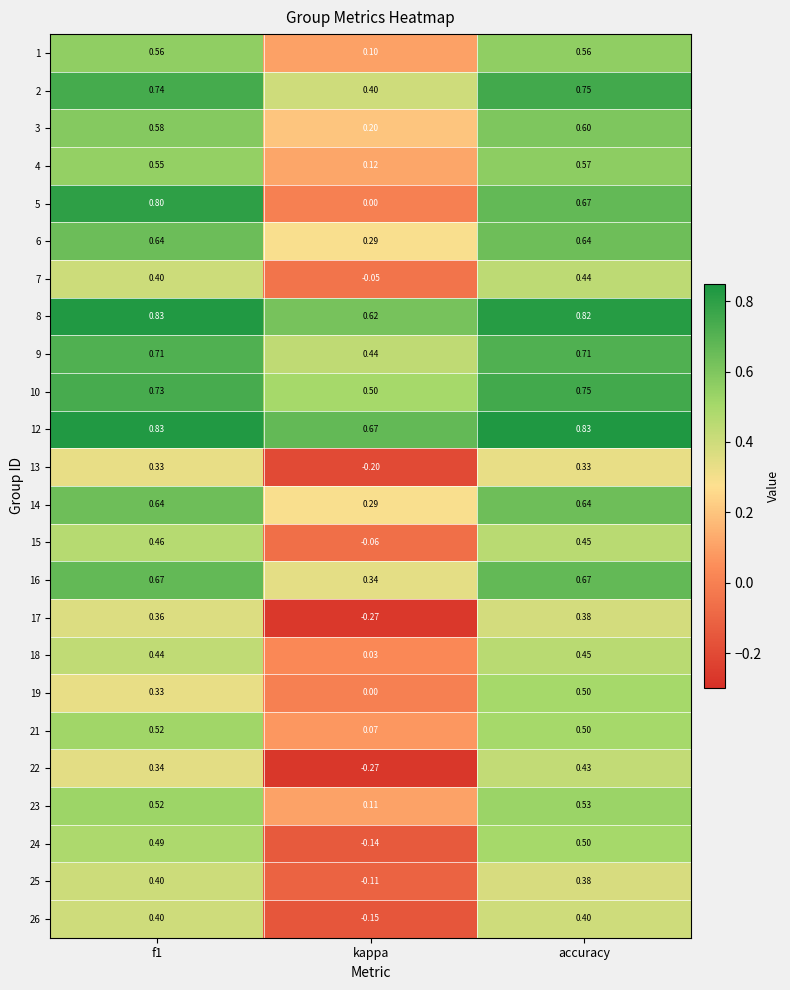

At which label is 24 closest to 0?

kappa